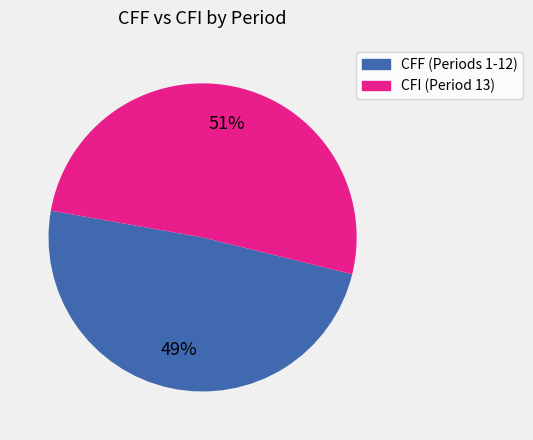

How many segments does this pie chart have?

2